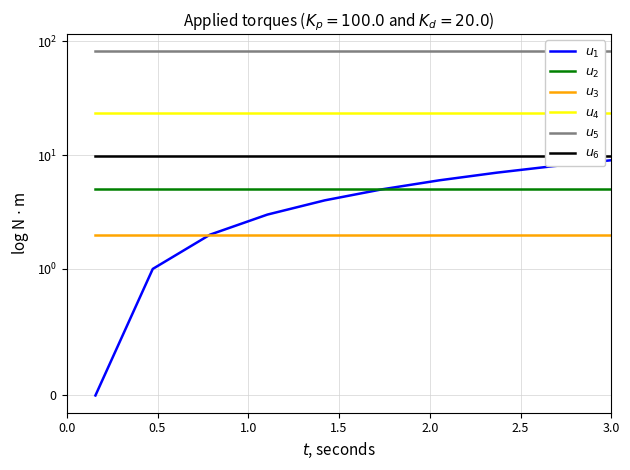

At how many categories does at least one series exceed 78?

10